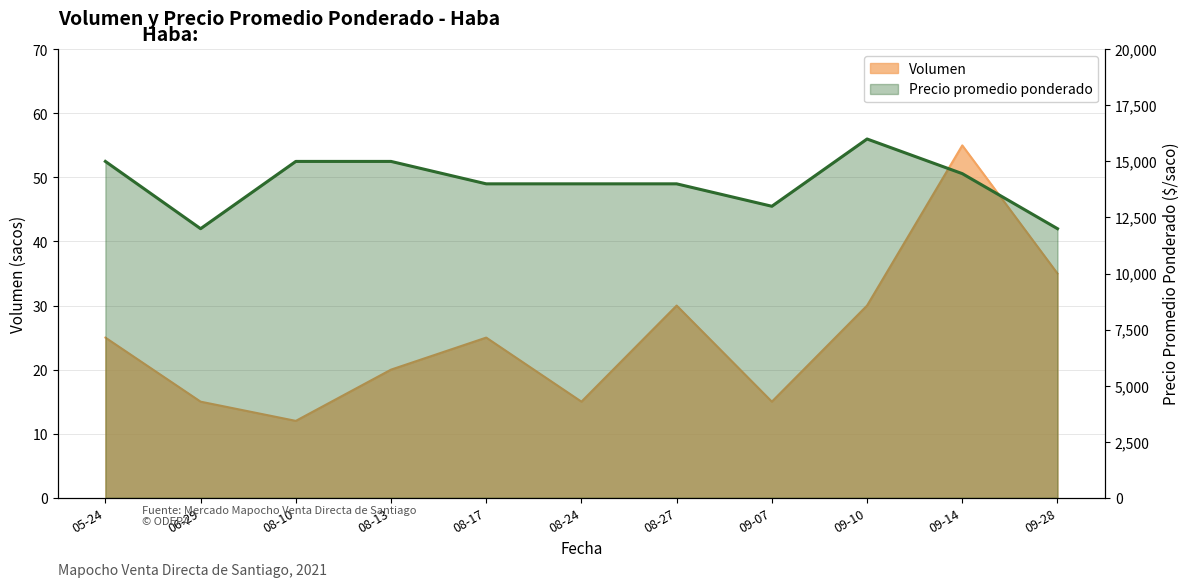

Rank the series by their maximum value, from highest to lowest.

Precio promedio ponderado, Volumen